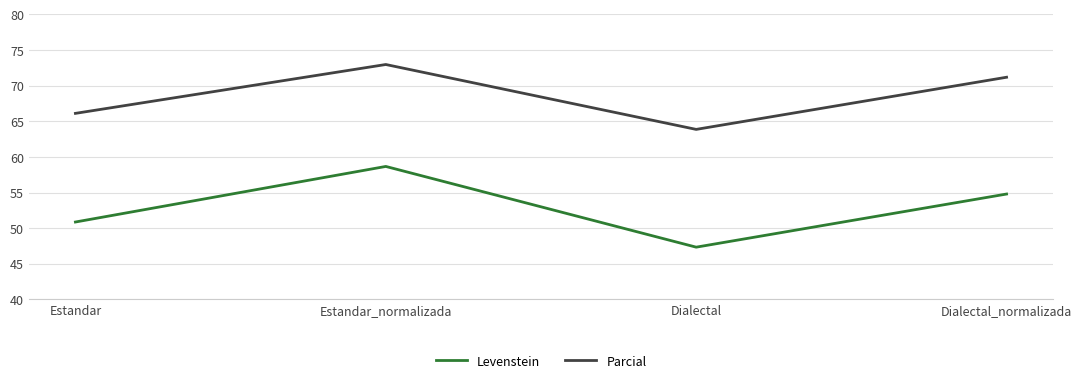

At which category is the sum across all series the highest?

Estandar_normalizada